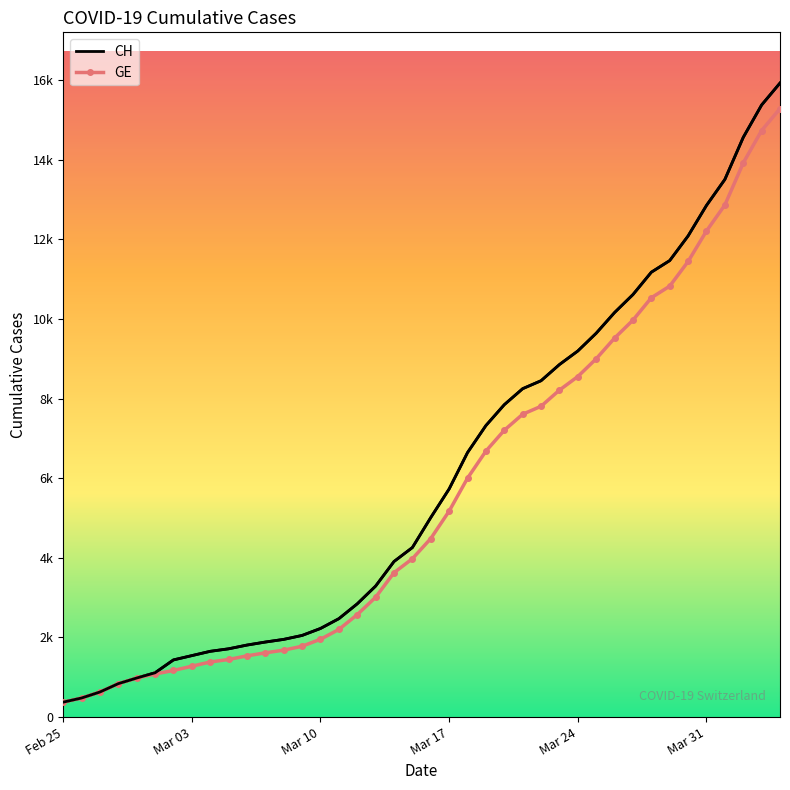

True or false: CH and GE cross at least once.

False